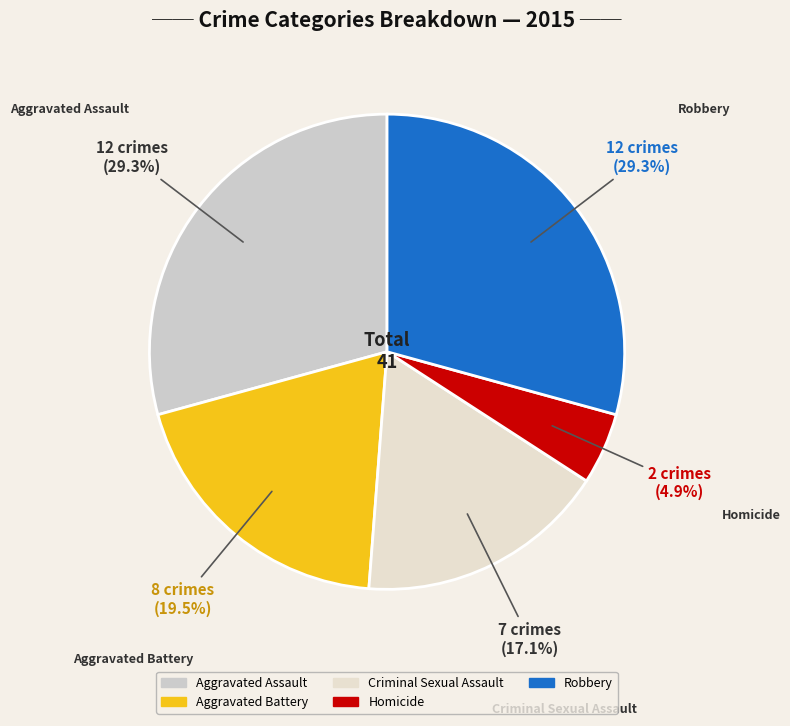

Between Criminal Sexual Assault and Homicide, which is larger?

Criminal Sexual Assault